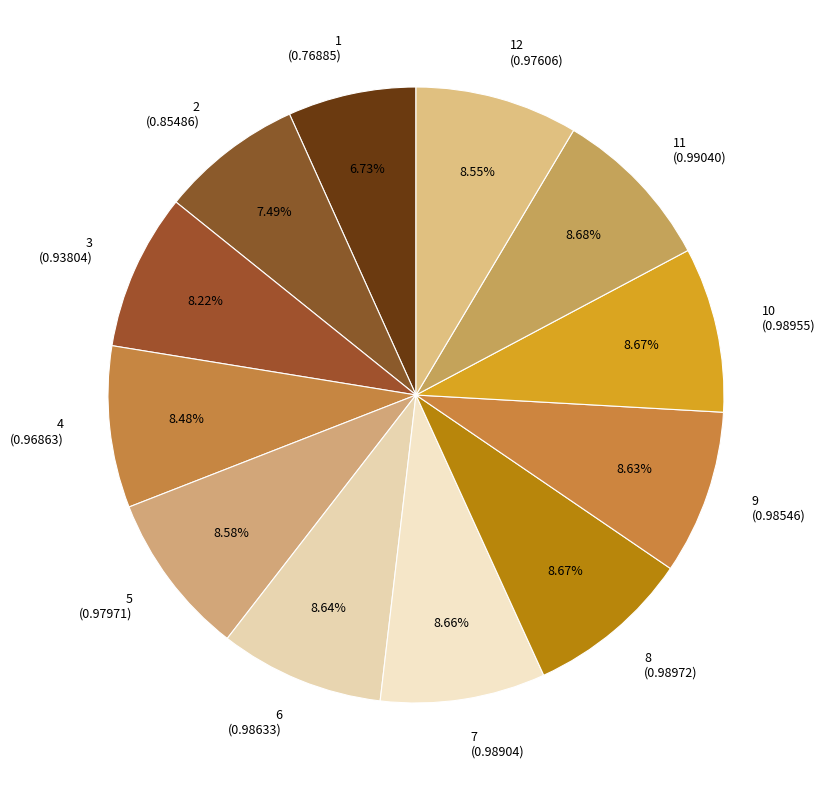

Count the number of slices in the pie.

12